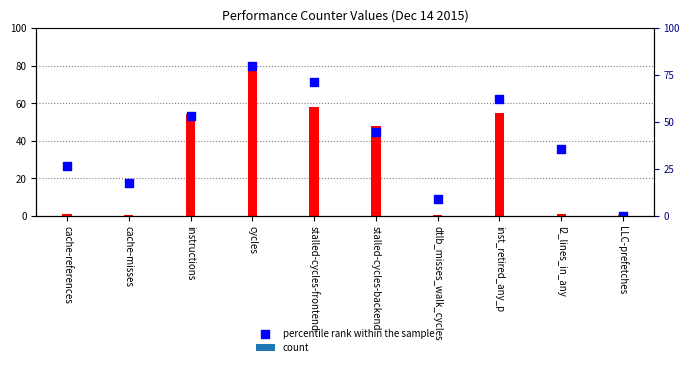

Which has a higher value, stalled-cycles-backend or cycles?

cycles